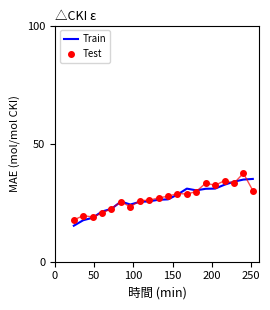

What is the highest value of the Test series?

37.5